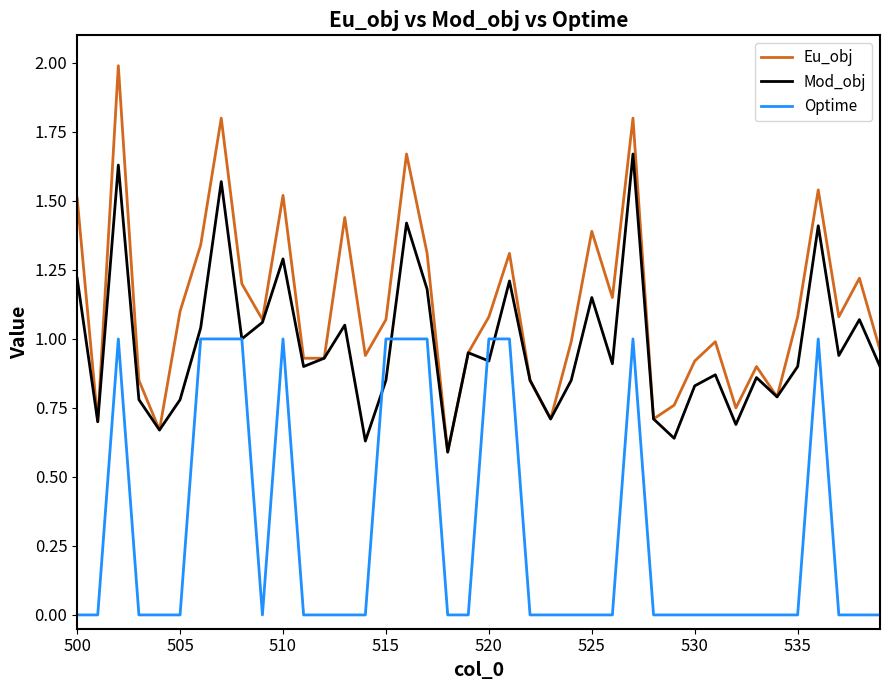

Which series has the widest spread of values?

Eu_obj